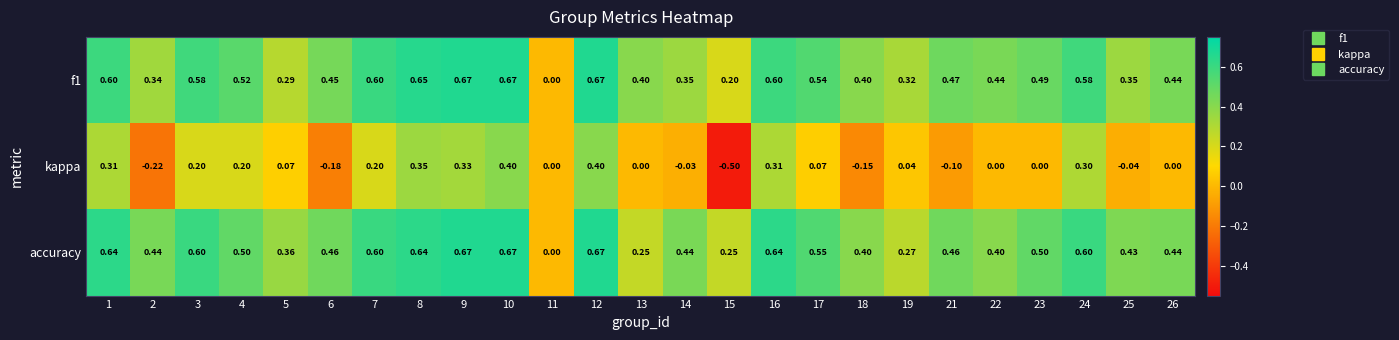

Which series changed the most between 3 and 10?

kappa